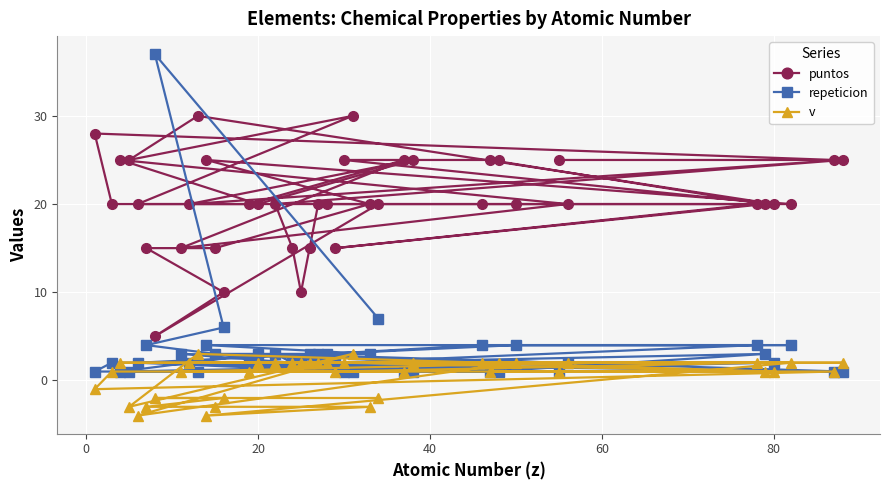

Which series has the largest total across all categories?

puntos